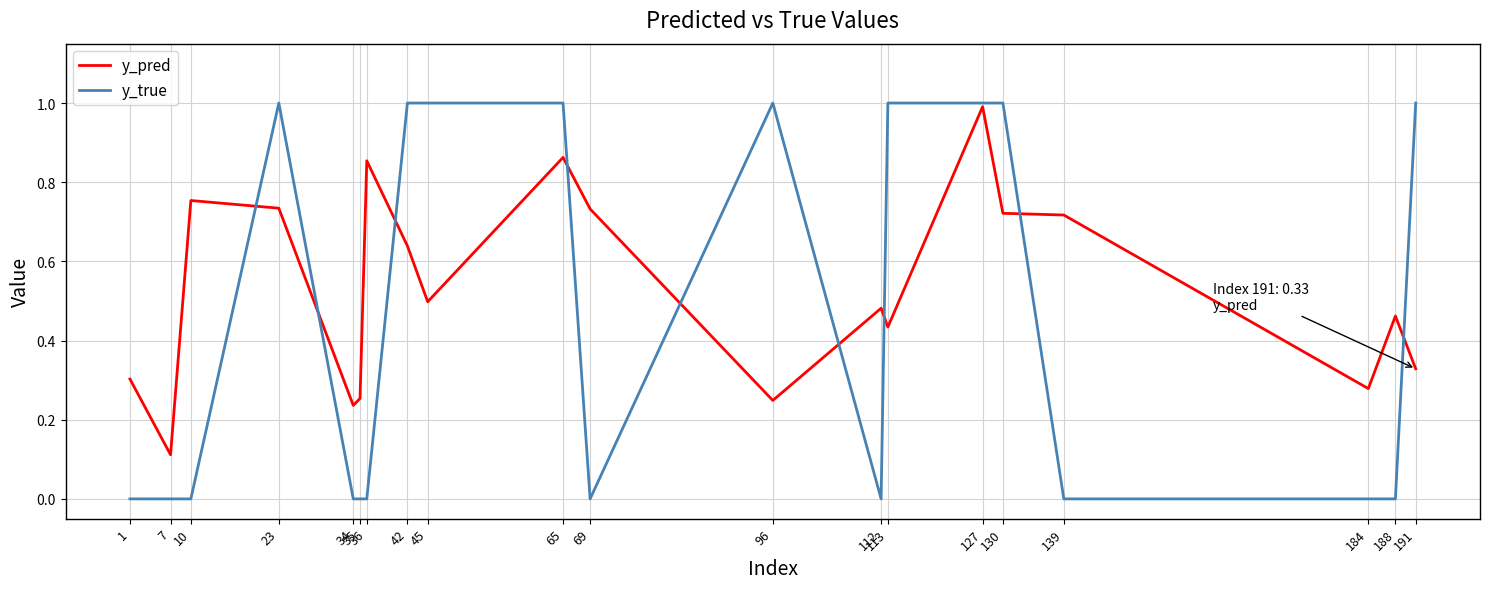

What is the maximum value for y_pred?

1.0